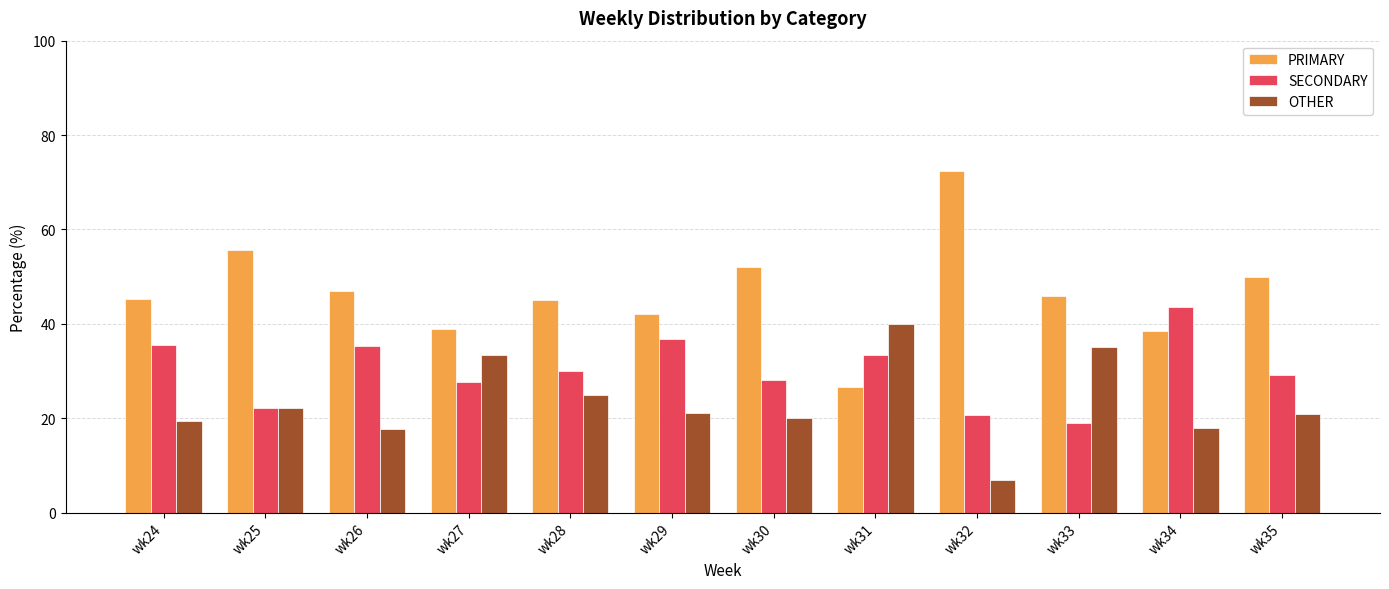

What is the average value of the PRIMARY series?

46.6